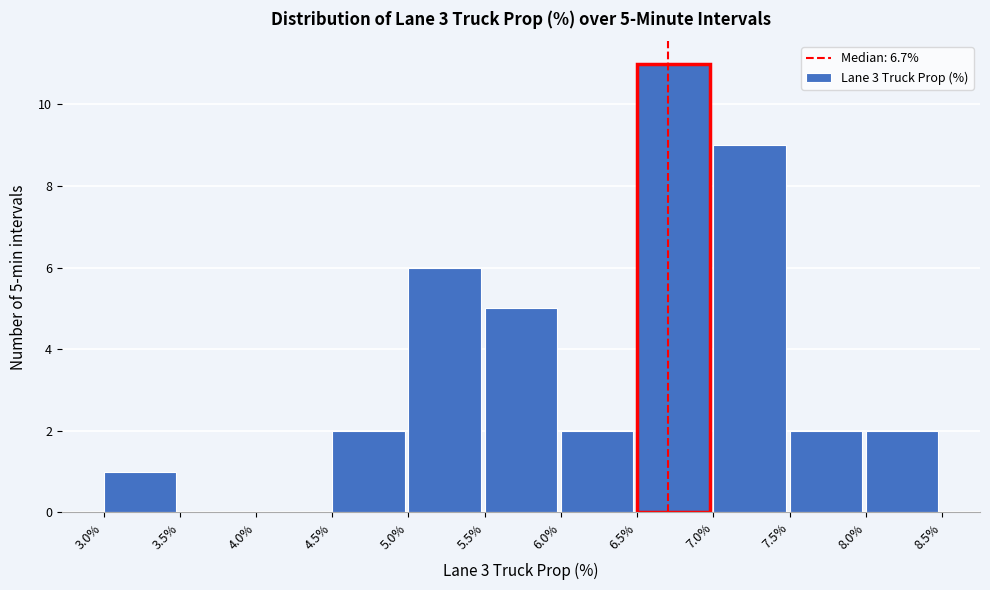

Over which range of the x-axis is the bar tallest?

6.5% to 7.0%